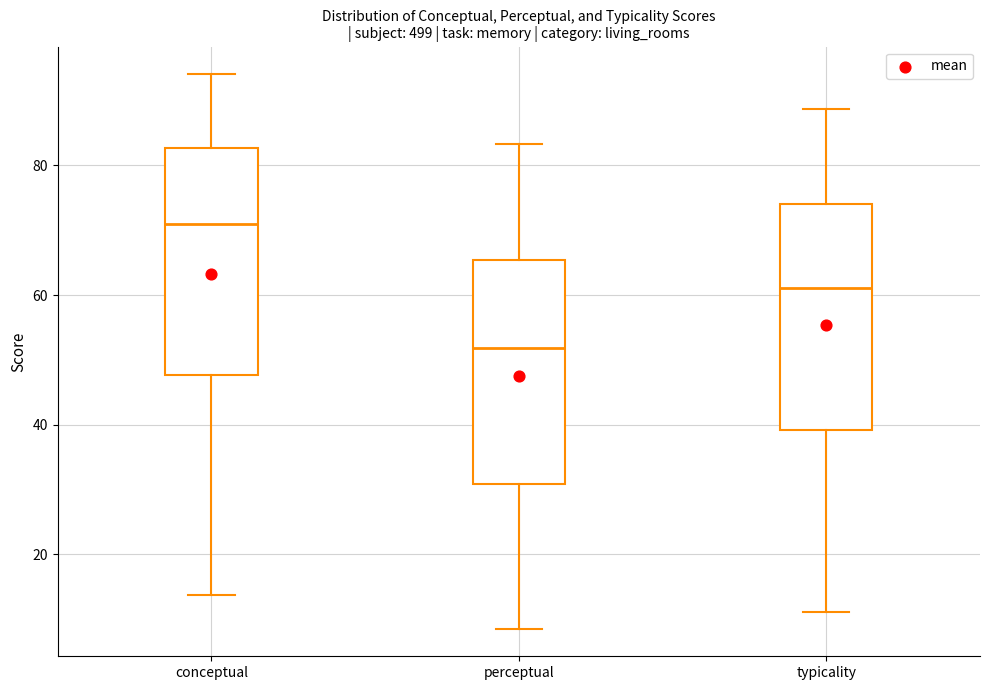

Which box's median line is the highest?

conceptual